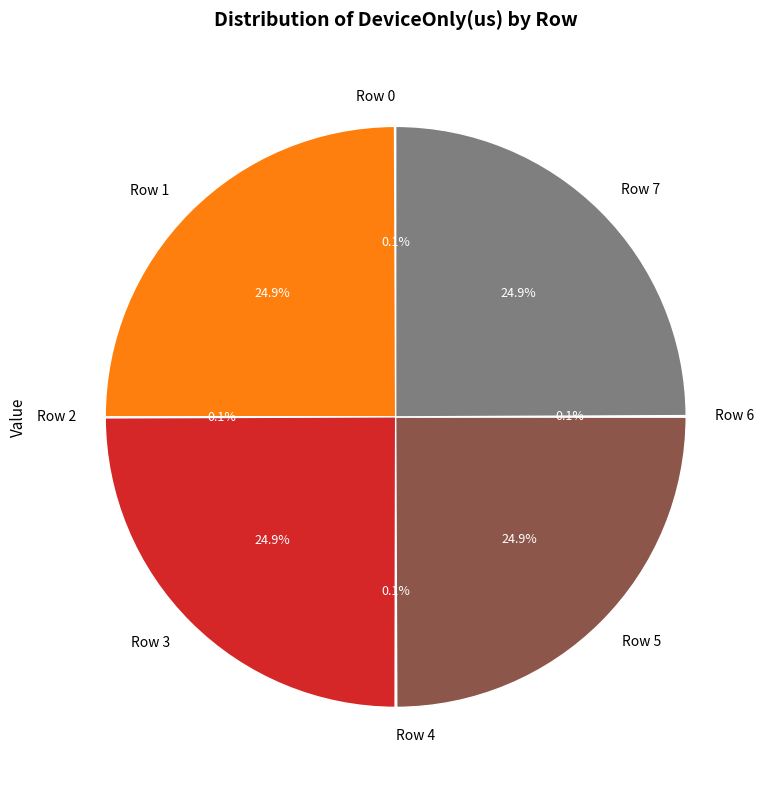

Does Row 1 account for over 50% of the chart?

No